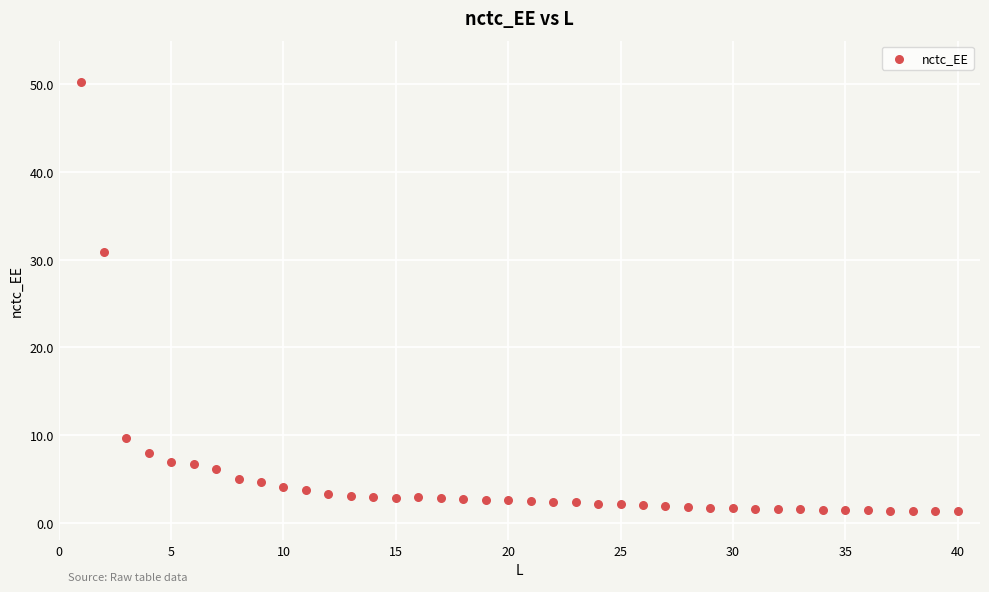

What is the range of X values (max minus min)?

39.0